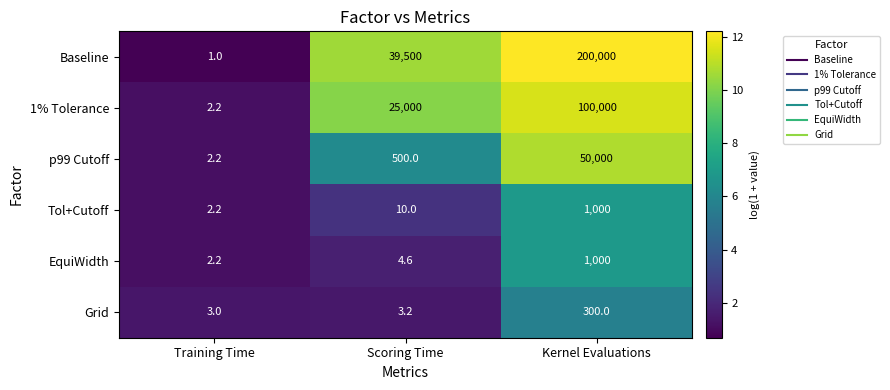

What is the maximum value shown in the chart?

200000.0